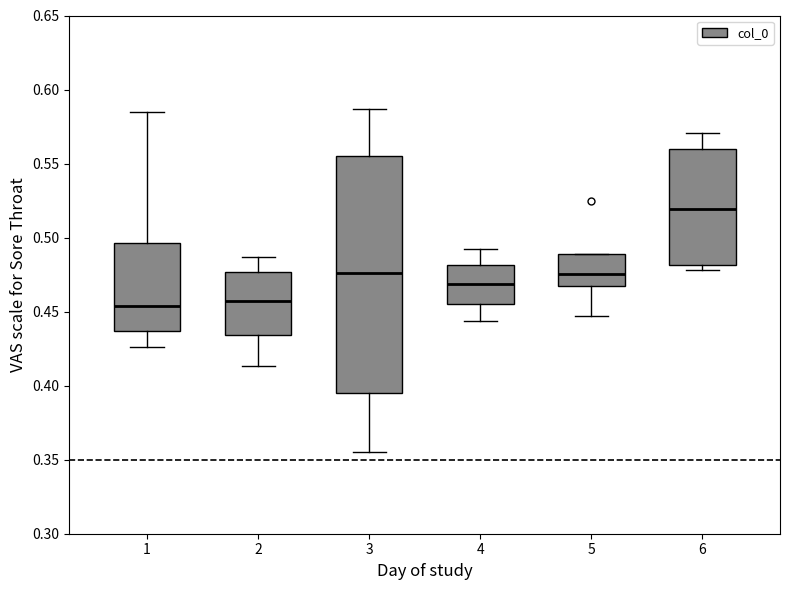

Comparing the boxes themselves (not the whiskers), which one is the tallest?

3